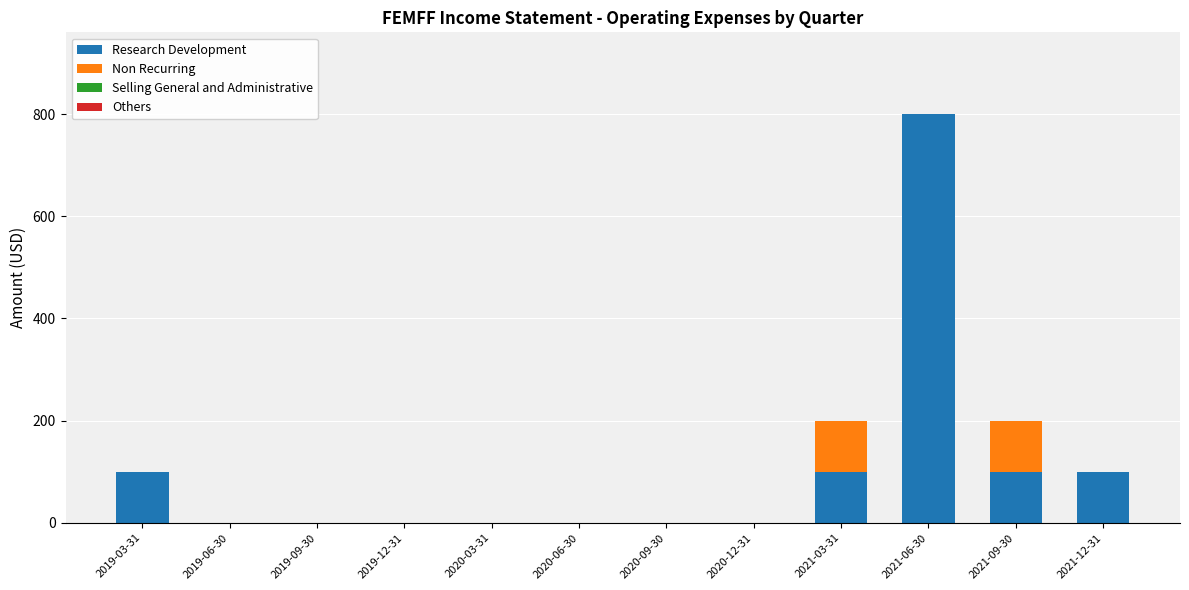

Count the number of categories in the chart.

12